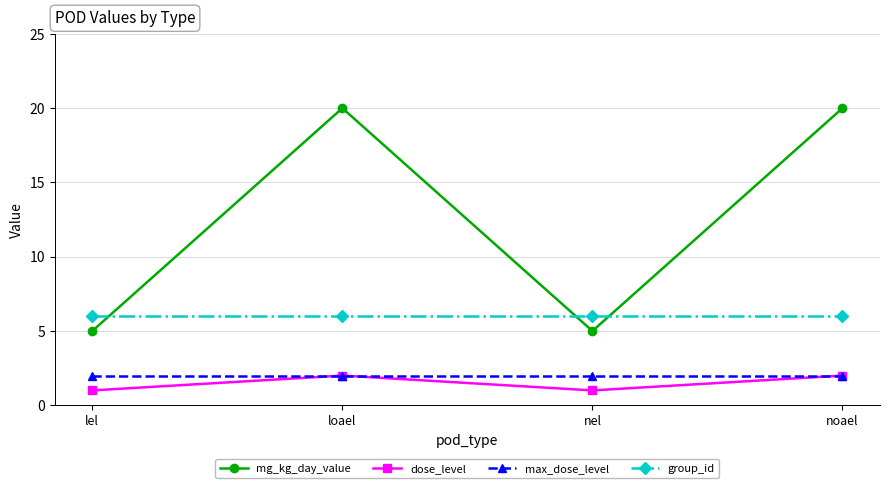

Is the value of group_id at loael greater than the value of max_dose_level at loael?

Yes